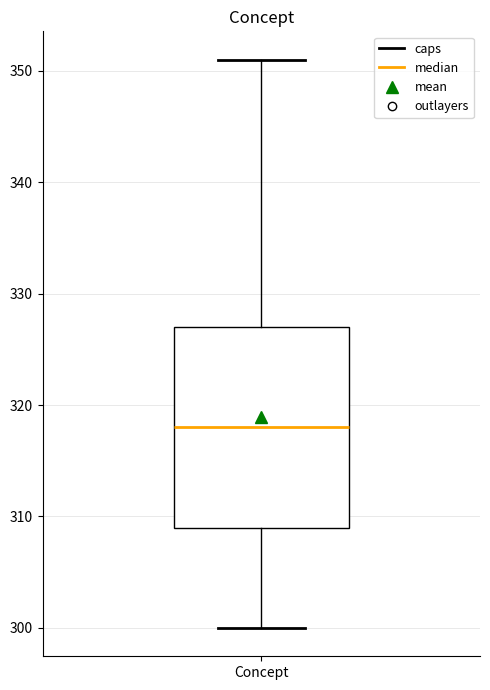

Where is the upper edge of the box for Concept on the y-axis? The values are not printed on the chart, so give them approximately, as read against the axis.

327